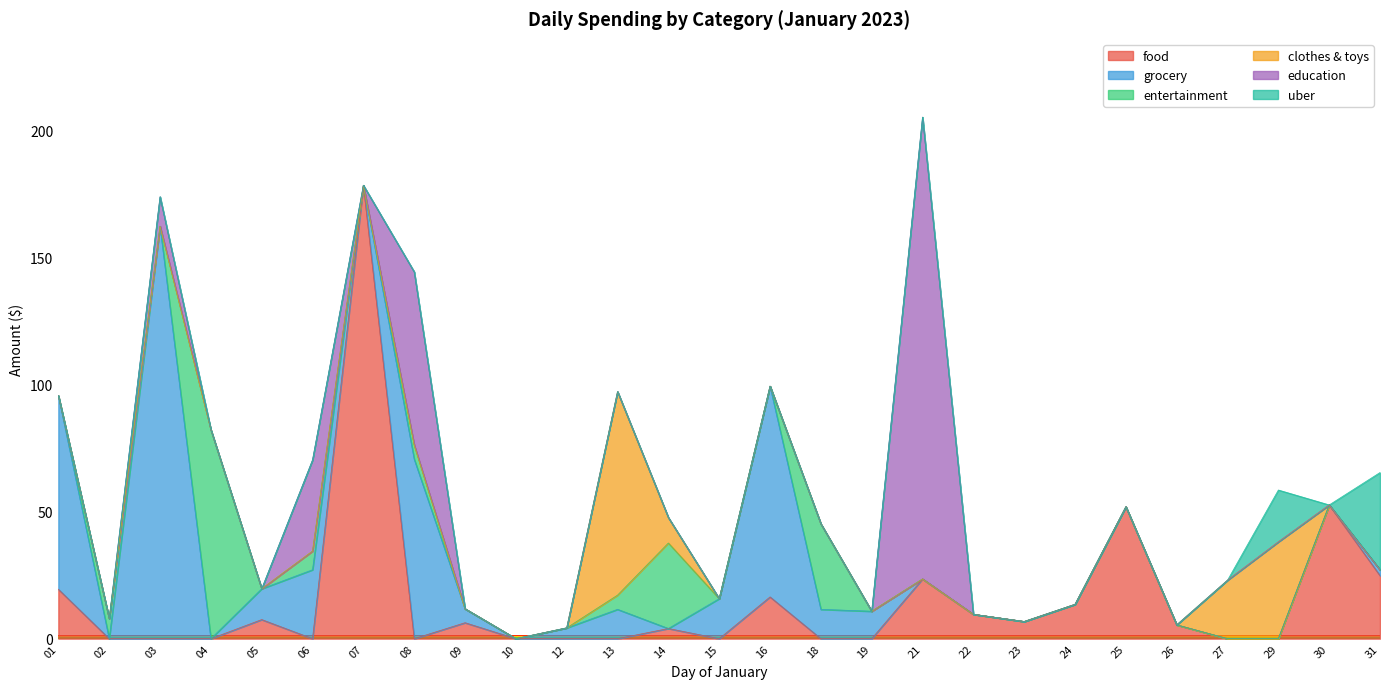

How many interior local peaks does the clothes & toys series have?

2